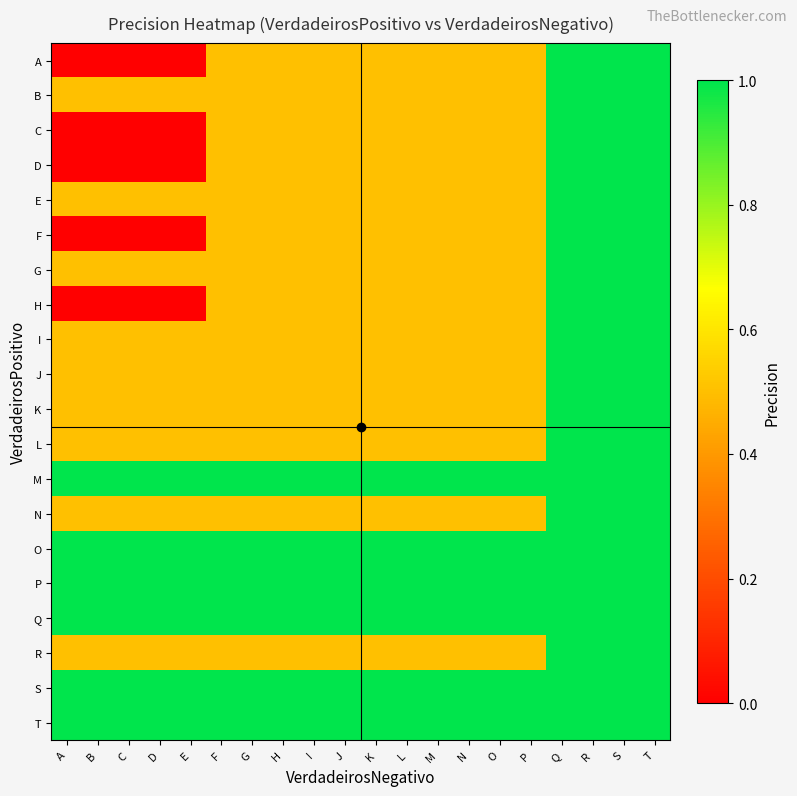

Reading left to right, transcribe all the data shown in this chart.

A: A=0.0	B=0.0	C=0.0	D=0.0	E=0.0	F=0.5	G=0.5	H=0.5	I=0.5	J=0.5	K=0.5	L=0.5	M=0.5	N=0.5	O=0.5	P=0.5	Q=1.0	R=1.0	S=1.0	T=1.0
B: A=0.5	B=0.5	C=0.5	D=0.5	E=0.5	F=0.5	G=0.5	H=0.5	I=0.5	J=0.5	K=0.5	L=0.5	M=0.5	N=0.5	O=0.5	P=0.5	Q=1.0	R=1.0	S=1.0	T=1.0
C: A=0.0	B=0.0	C=0.0	D=0.0	E=0.0	F=0.5	G=0.5	H=0.5	I=0.5	J=0.5	K=0.5	L=0.5	M=0.5	N=0.5	O=0.5	P=0.5	Q=1.0	R=1.0	S=1.0	T=1.0
D: A=0.0	B=0.0	C=0.0	D=0.0	E=0.0	F=0.5	G=0.5	H=0.5	I=0.5	J=0.5	K=0.5	L=0.5	M=0.5	N=0.5	O=0.5	P=0.5	Q=1.0	R=1.0	S=1.0	T=1.0
E: A=0.5	B=0.5	C=0.5	D=0.5	E=0.5	F=0.5	G=0.5	H=0.5	I=0.5	J=0.5	K=0.5	L=0.5	M=0.5	N=0.5	O=0.5	P=0.5	Q=1.0	R=1.0	S=1.0	T=1.0
F: A=0.0	B=0.0	C=0.0	D=0.0	E=0.0	F=0.5	G=0.5	H=0.5	I=0.5	J=0.5	K=0.5	L=0.5	M=0.5	N=0.5	O=0.5	P=0.5	Q=1.0	R=1.0	S=1.0	T=1.0
G: A=0.5	B=0.5	C=0.5	D=0.5	E=0.5	F=0.5	G=0.5	H=0.5	I=0.5	J=0.5	K=0.5	L=0.5	M=0.5	N=0.5	O=0.5	P=0.5	Q=1.0	R=1.0	S=1.0	T=1.0
H: A=0.0	B=0.0	C=0.0	D=0.0	E=0.0	F=0.5	G=0.5	H=0.5	I=0.5	J=0.5	K=0.5	L=0.5	M=0.5	N=0.5	O=0.5	P=0.5	Q=1.0	R=1.0	S=1.0	T=1.0
I: A=0.5	B=0.5	C=0.5	D=0.5	E=0.5	F=0.5	G=0.5	H=0.5	I=0.5	J=0.5	K=0.5	L=0.5	M=0.5	N=0.5	O=0.5	P=0.5	Q=1.0	R=1.0	S=1.0	T=1.0
J: A=0.5	B=0.5	C=0.5	D=0.5	E=0.5	F=0.5	G=0.5	H=0.5	I=0.5	J=0.5	K=0.5	L=0.5	M=0.5	N=0.5	O=0.5	P=0.5	Q=1.0	R=1.0	S=1.0	T=1.0
K: A=0.5	B=0.5	C=0.5	D=0.5	E=0.5	F=0.5	G=0.5	H=0.5	I=0.5	J=0.5	K=0.5	L=0.5	M=0.5	N=0.5	O=0.5	P=0.5	Q=1.0	R=1.0	S=1.0	T=1.0
L: A=0.5	B=0.5	C=0.5	D=0.5	E=0.5	F=0.5	G=0.5	H=0.5	I=0.5	J=0.5	K=0.5	L=0.5	M=0.5	N=0.5	O=0.5	P=0.5	Q=1.0	R=1.0	S=1.0	T=1.0
M: A=1.0	B=1.0	C=1.0	D=1.0	E=1.0	F=1.0	G=1.0	H=1.0	I=1.0	J=1.0	K=1.0	L=1.0	M=1.0	N=1.0	O=1.0	P=1.0	Q=1.0	R=1.0	S=1.0	T=1.0
N: A=0.5	B=0.5	C=0.5	D=0.5	E=0.5	F=0.5	G=0.5	H=0.5	I=0.5	J=0.5	K=0.5	L=0.5	M=0.5	N=0.5	O=0.5	P=0.5	Q=1.0	R=1.0	S=1.0	T=1.0
O: A=1.0	B=1.0	C=1.0	D=1.0	E=1.0	F=1.0	G=1.0	H=1.0	I=1.0	J=1.0	K=1.0	L=1.0	M=1.0	N=1.0	O=1.0	P=1.0	Q=1.0	R=1.0	S=1.0	T=1.0
P: A=1.0	B=1.0	C=1.0	D=1.0	E=1.0	F=1.0	G=1.0	H=1.0	I=1.0	J=1.0	K=1.0	L=1.0	M=1.0	N=1.0	O=1.0	P=1.0	Q=1.0	R=1.0	S=1.0	T=1.0
Q: A=1.0	B=1.0	C=1.0	D=1.0	E=1.0	F=1.0	G=1.0	H=1.0	I=1.0	J=1.0	K=1.0	L=1.0	M=1.0	N=1.0	O=1.0	P=1.0	Q=1.0	R=1.0	S=1.0	T=1.0
R: A=0.5	B=0.5	C=0.5	D=0.5	E=0.5	F=0.5	G=0.5	H=0.5	I=0.5	J=0.5	K=0.5	L=0.5	M=0.5	N=0.5	O=0.5	P=0.5	Q=1.0	R=1.0	S=1.0	T=1.0
S: A=1.0	B=1.0	C=1.0	D=1.0	E=1.0	F=1.0	G=1.0	H=1.0	I=1.0	J=1.0	K=1.0	L=1.0	M=1.0	N=1.0	O=1.0	P=1.0	Q=1.0	R=1.0	S=1.0	T=1.0
T: A=1.0	B=1.0	C=1.0	D=1.0	E=1.0	F=1.0	G=1.0	H=1.0	I=1.0	J=1.0	K=1.0	L=1.0	M=1.0	N=1.0	O=1.0	P=1.0	Q=1.0	R=1.0	S=1.0	T=1.0